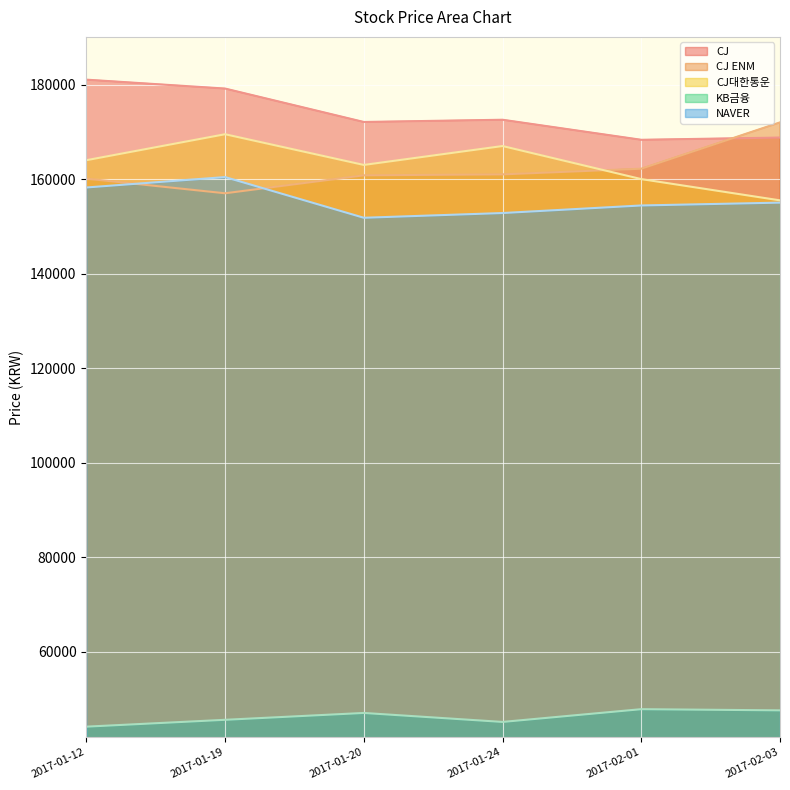

Rank the categories by KB금융 value from lowest to highest.

2017-01-12, 2017-01-24, 2017-01-19, 2017-01-20, 2017-02-03, 2017-02-01